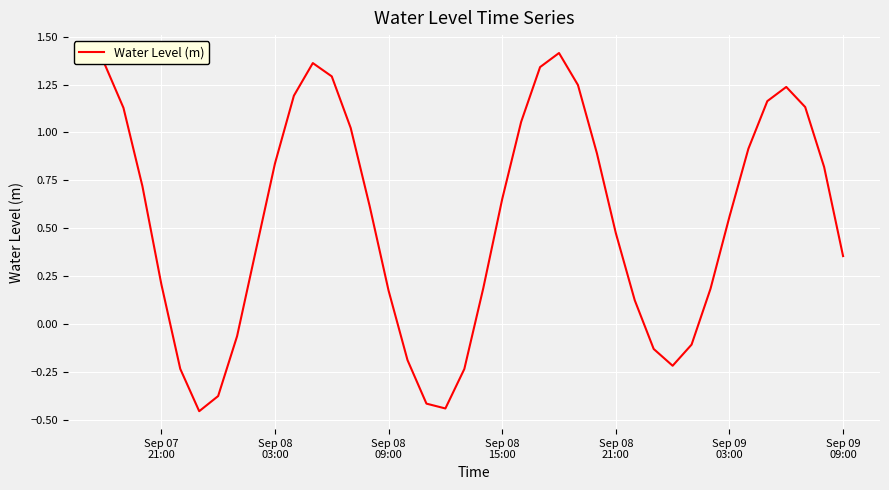

What is the difference between the maximum and minimum values?

1.9